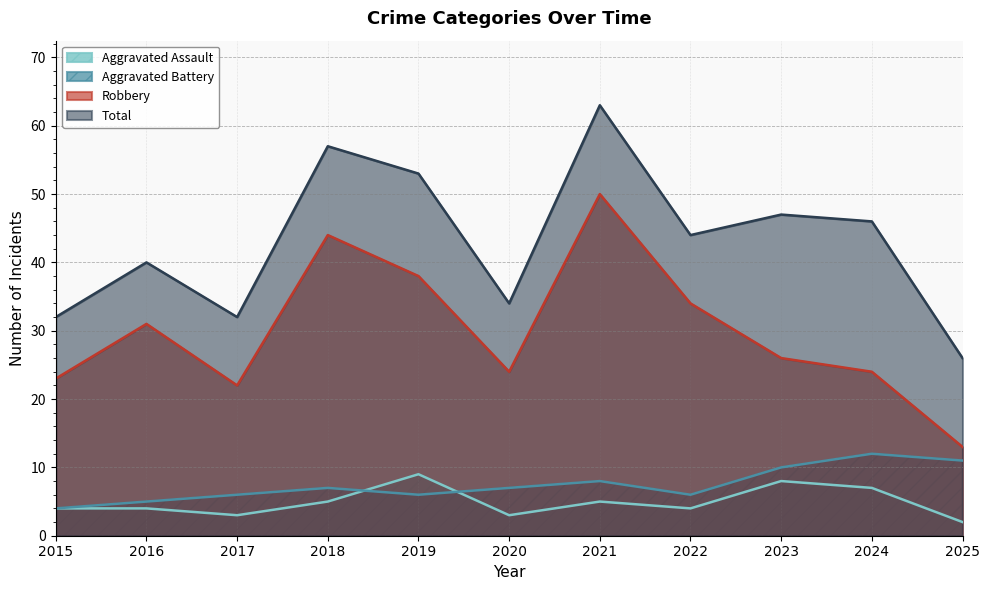

How many interior local peaks does the Aggravated Battery series have?

3